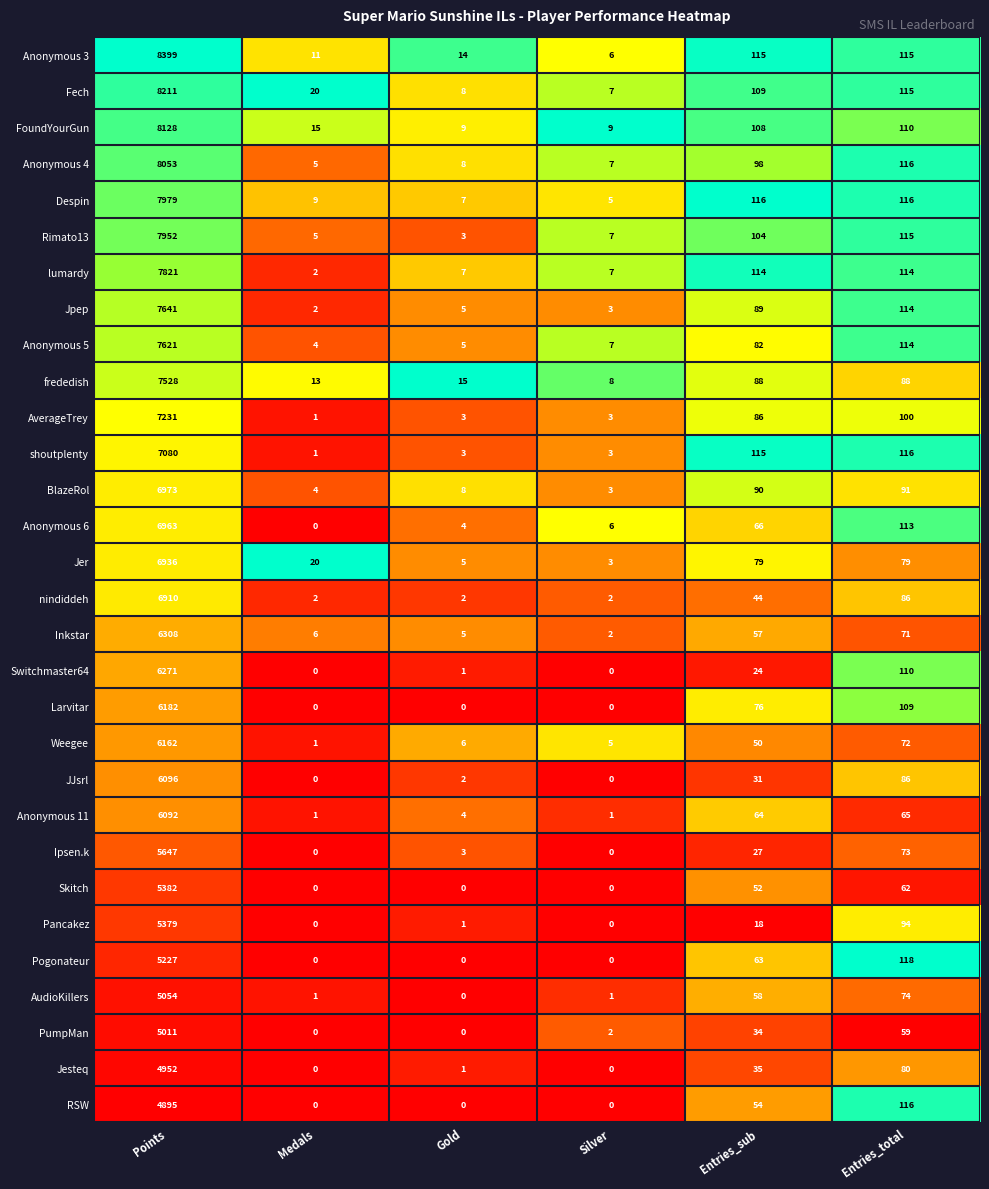

Is the value of AudioKillers at Points greater than the value of Anonymous 11 at Points?

No